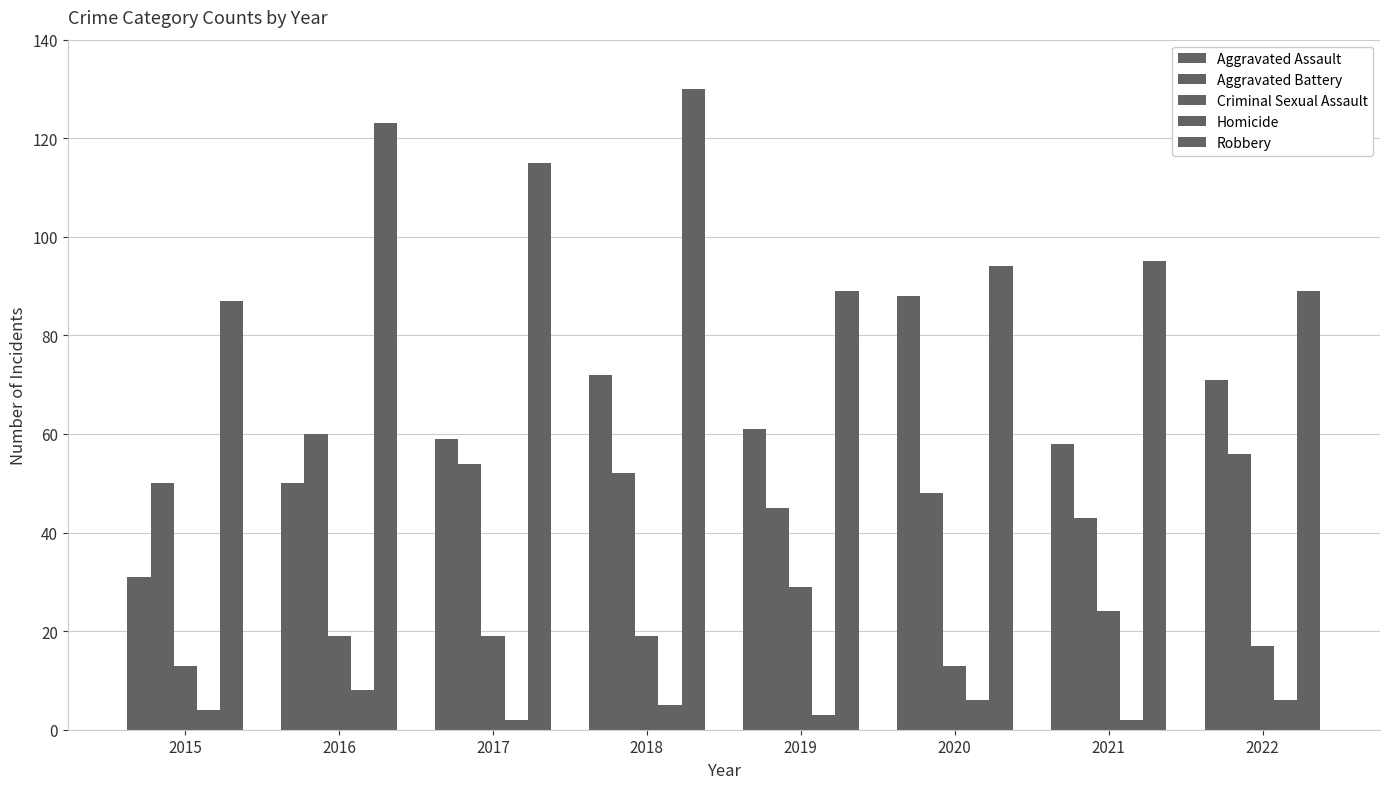

At which label does Aggravated Assault first exceed 61?

2018